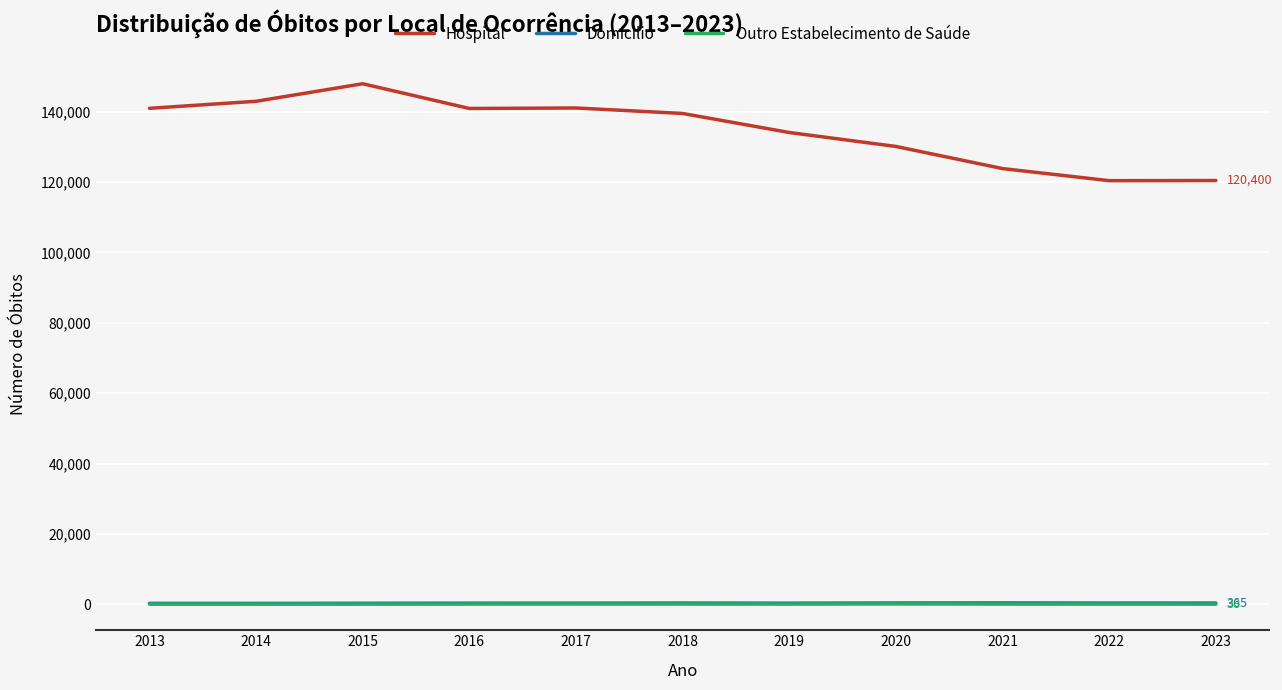

What are all the series names shown in the legend?

Hospital, Domícilio, Outro Estabelecimento de Saúde